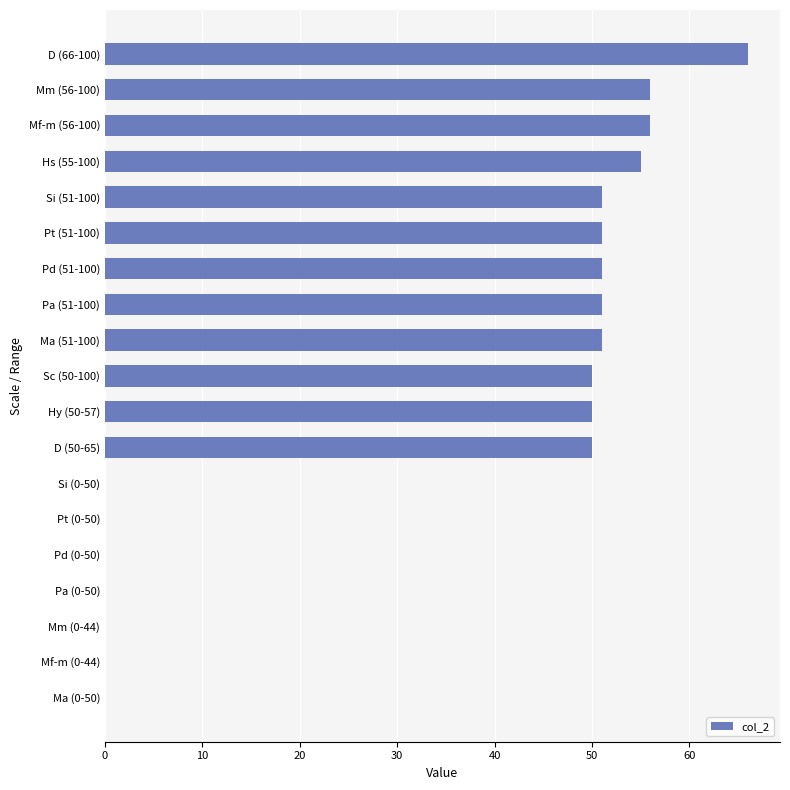

Reading top to bottom, what are all the values shown in this chart?

D (66-100)=66	Mm (56-100)=56	Mf-m (56-100)=56	Hs (55-100)=55	Si (51-100)=51	Pt (51-100)=51	Pd (51-100)=51	Pa (51-100)=51	Ma (51-100)=51	Sc (50-100)=50	Hy (50-57)=50	D (50-65)=50	Si (0-50)=0	Pt (0-50)=0	Pd (0-50)=0	Pa (0-50)=0	Mm (0-44)=0	Mf-m (0-44)=0	Ma (0-50)=0